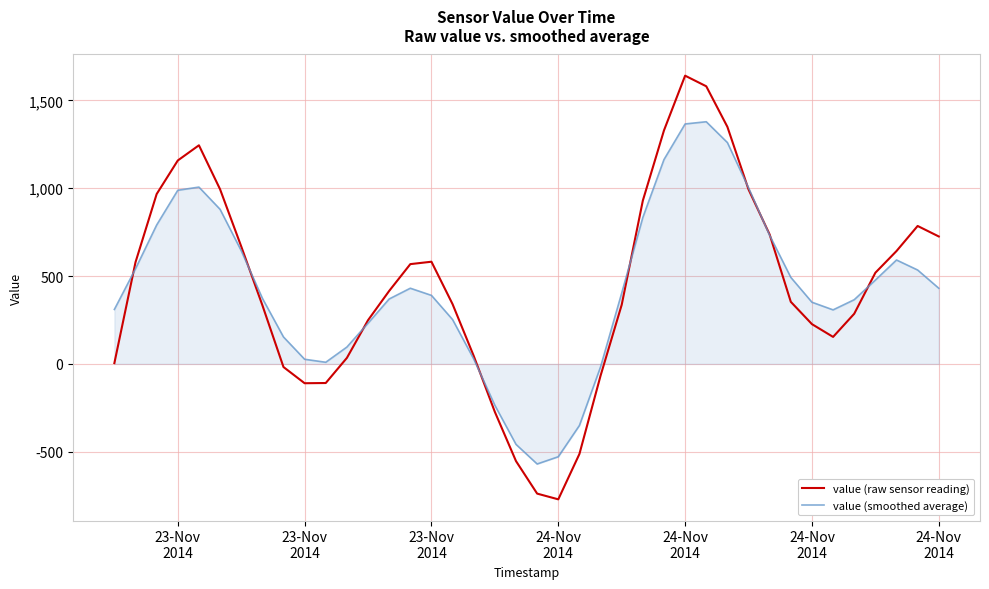

Which series has the largest range (max minus min)?

value (raw sensor reading)